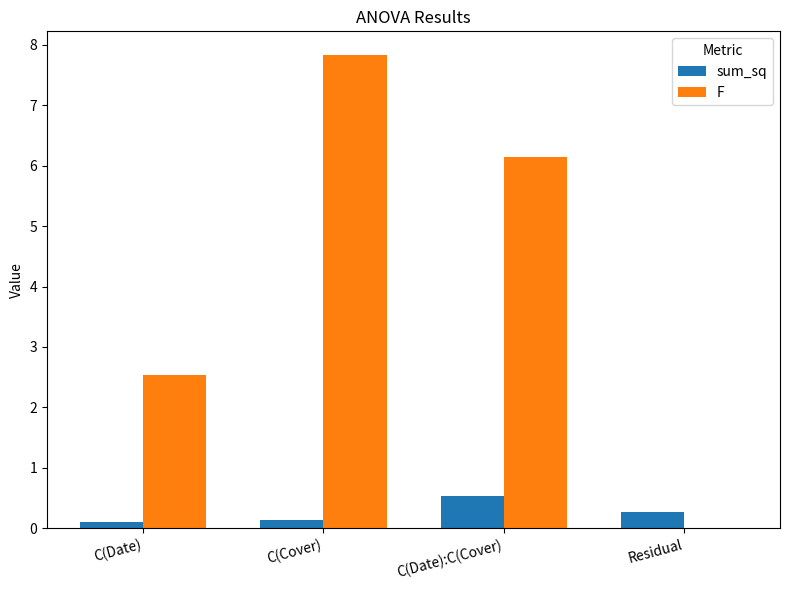

Count the number of categories in the chart.

4